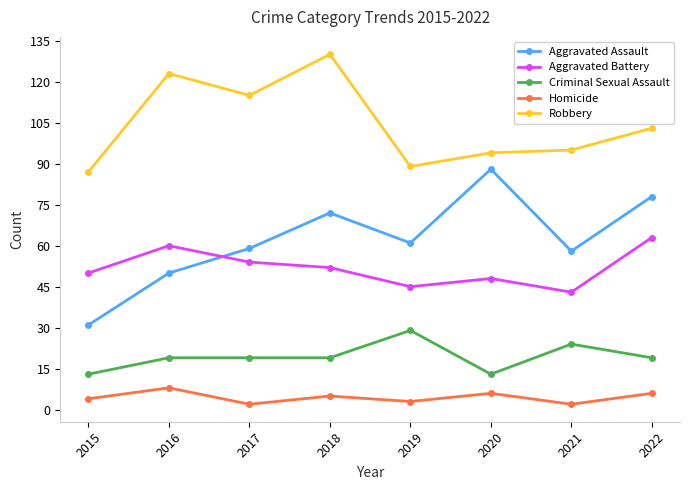

Is the value of Aggravated Assault at 2021 greater than the value of Homicide at 2018?

Yes